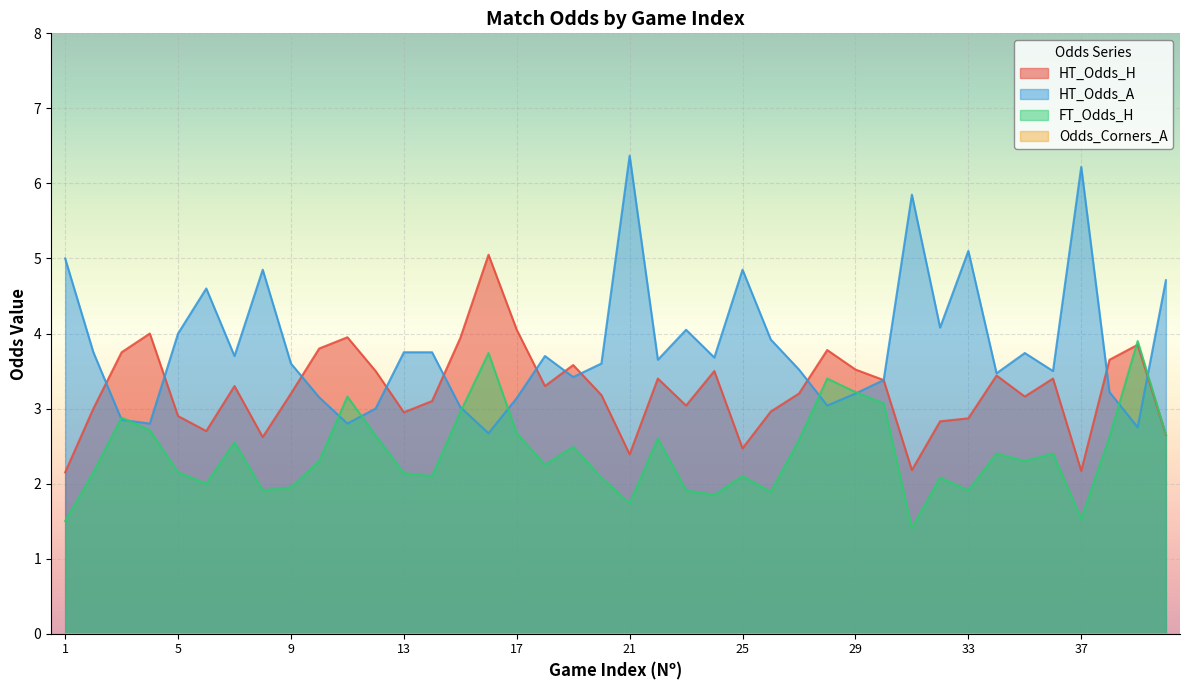

List the series in order of their overall mean, lowest first.

FT_Odds_H, HT_Odds_H, HT_Odds_A